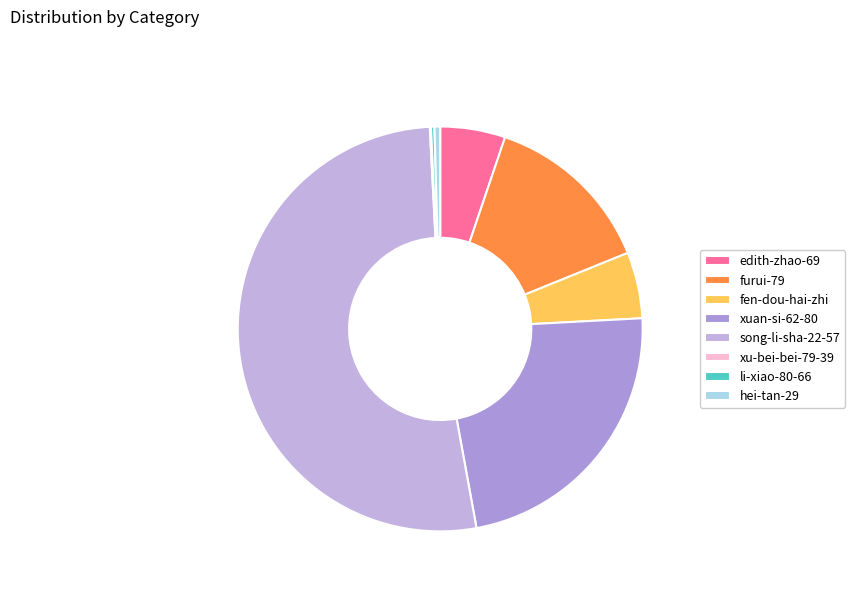

How much of the chart is everything except hei-tan-29?

99.5%